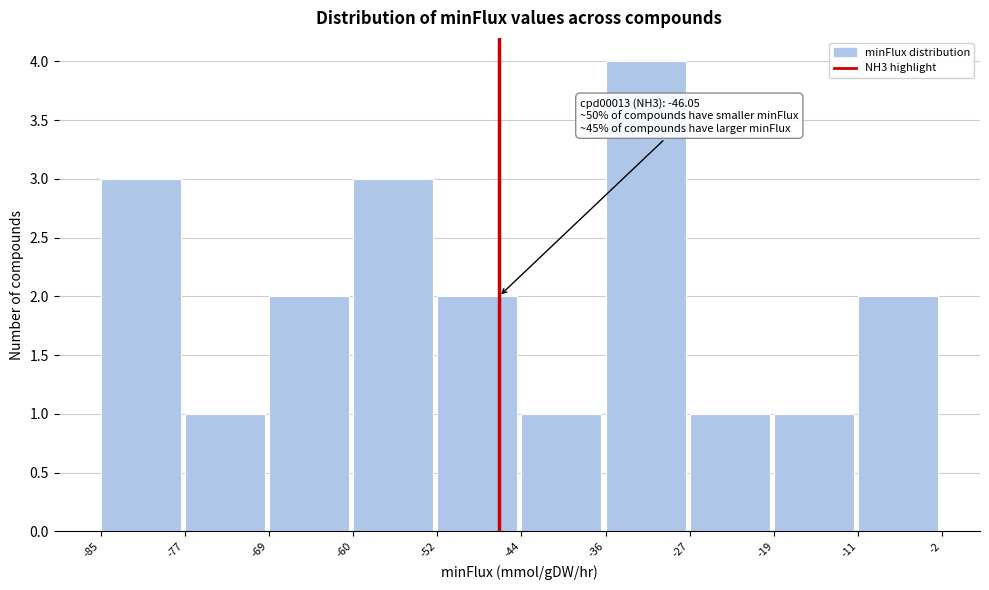

Which range on the x-axis has the tallest bar?

-36 to -27